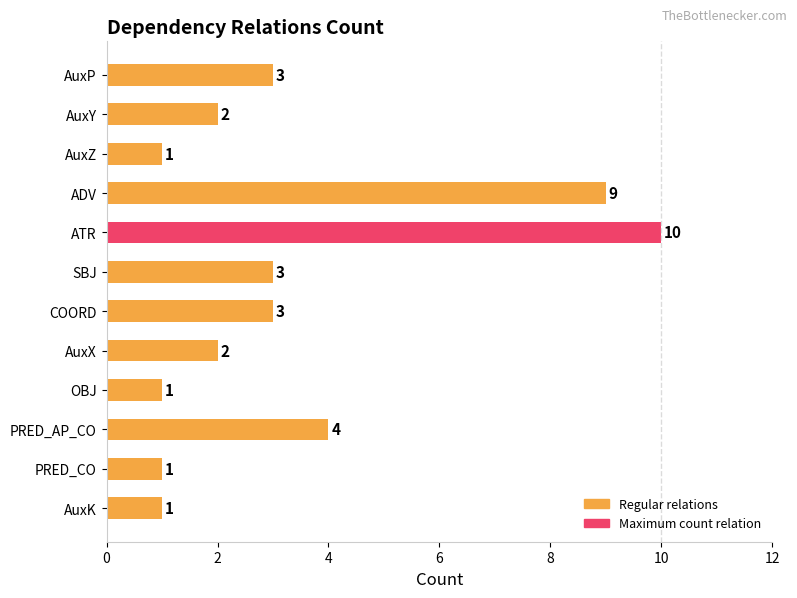

At which label is the value closest to 5?

PRED_AP_CO